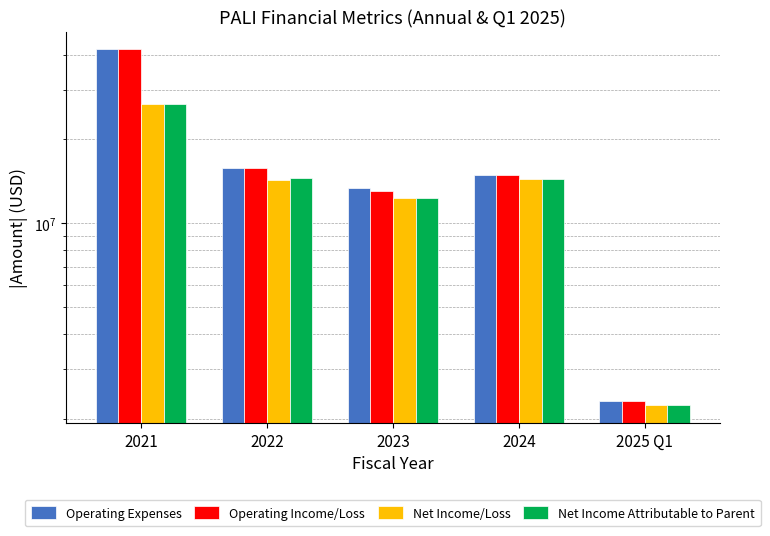

Between 2023 and 2025 Q1, which series saw the biggest shift?

Operating Expenses